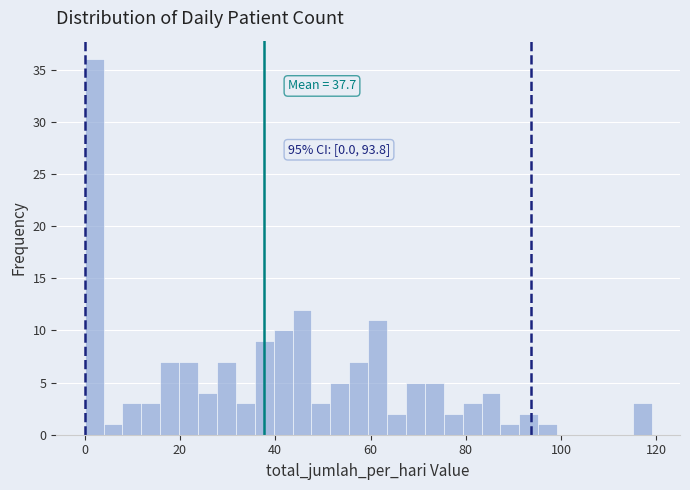

Read against the x-axis, roughly where is the centre of the tallest bar?

2